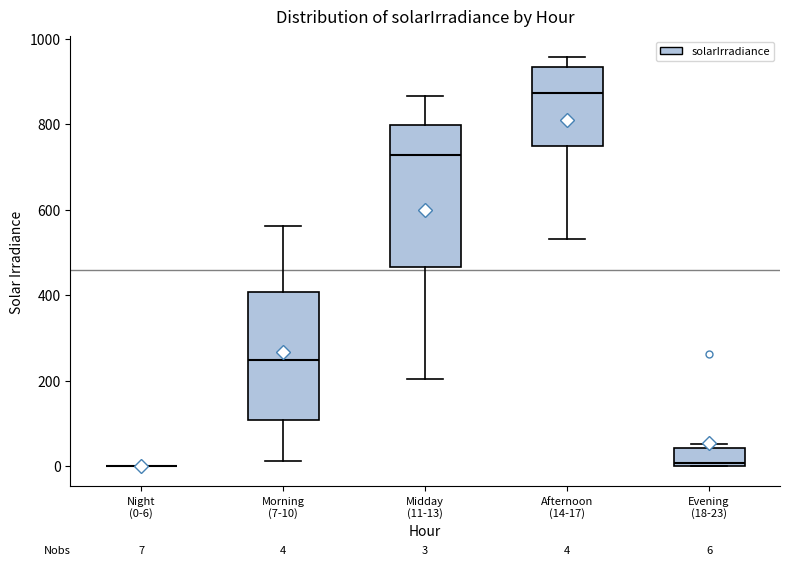

Comparing the boxes themselves (not the whiskers), which one is the tallest?

Midday (11-13)